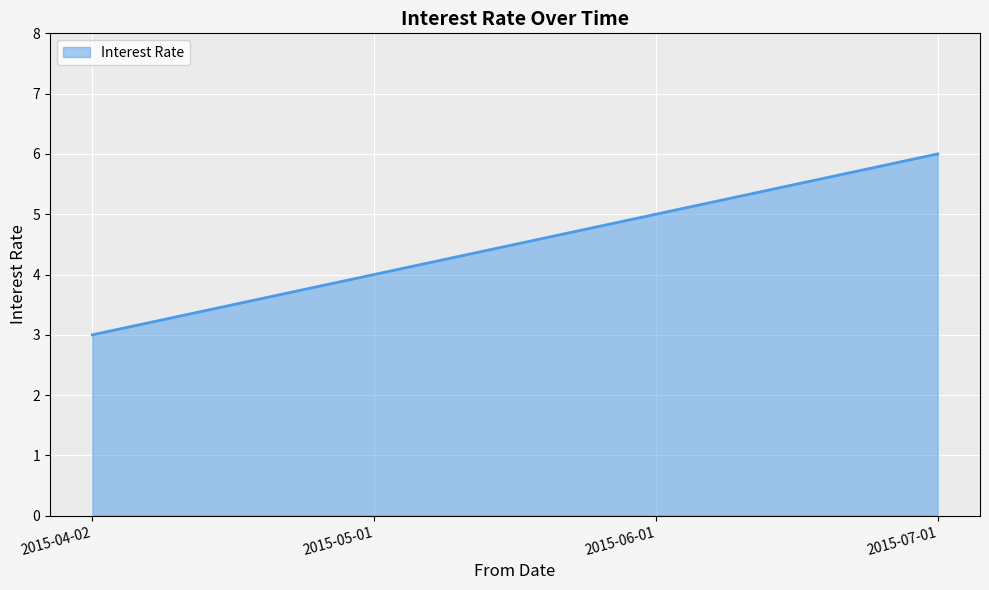

What is the approximate value at 2015-07-01?

6